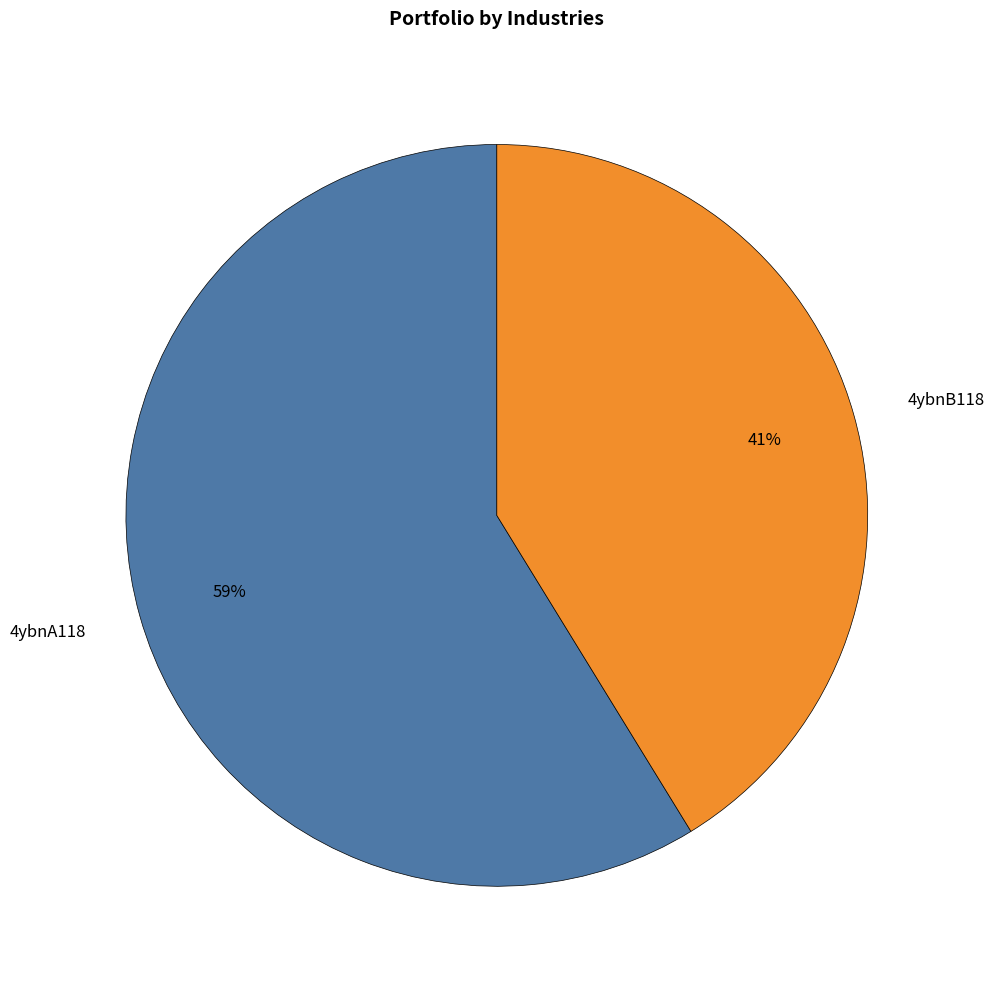

Do 4ybnB118 and 4ybnA118 together represent more than half of the pie?

Yes